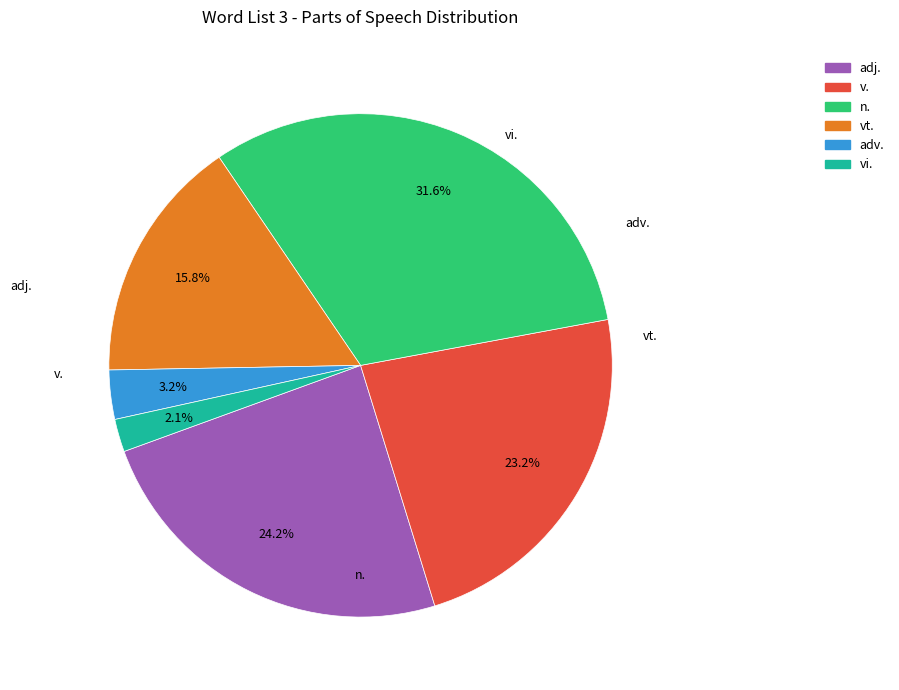

Which slice is the smallest?

vi.